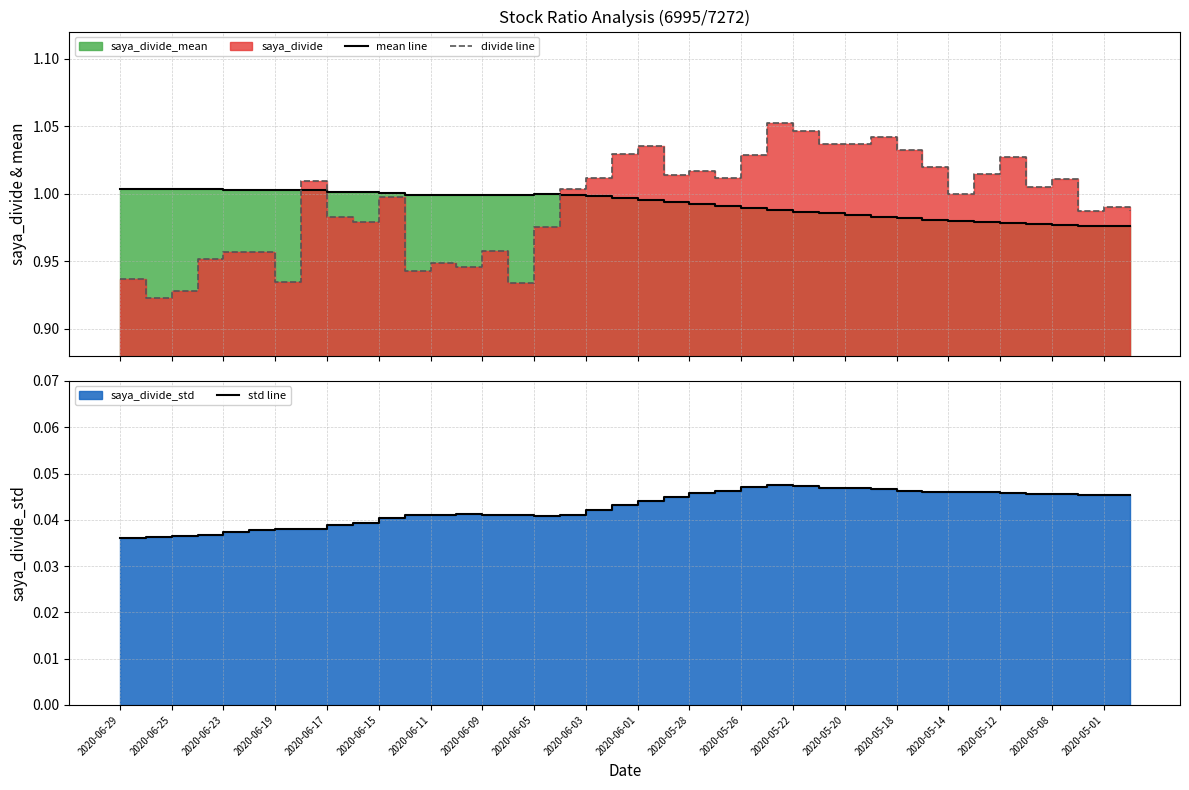

Does the chart display data point markers on the line(s)?

No